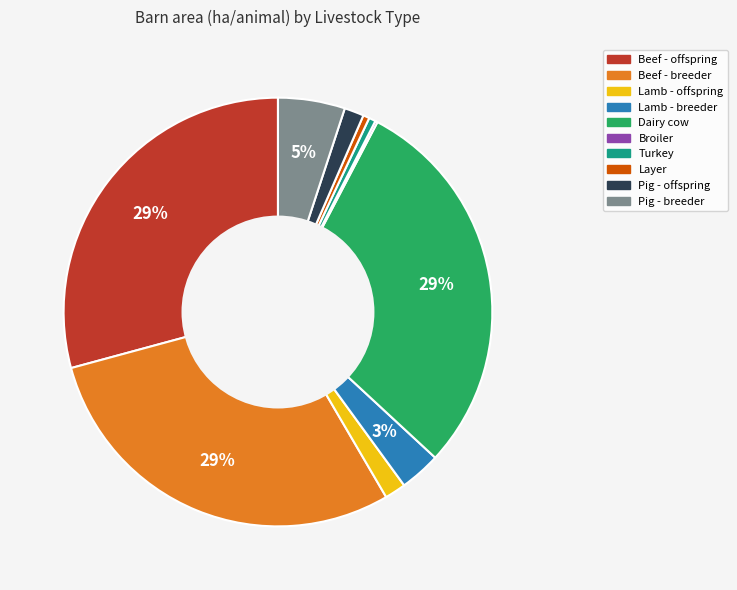

To the nearest percent, what portion does Beef - offspring represent?

29%